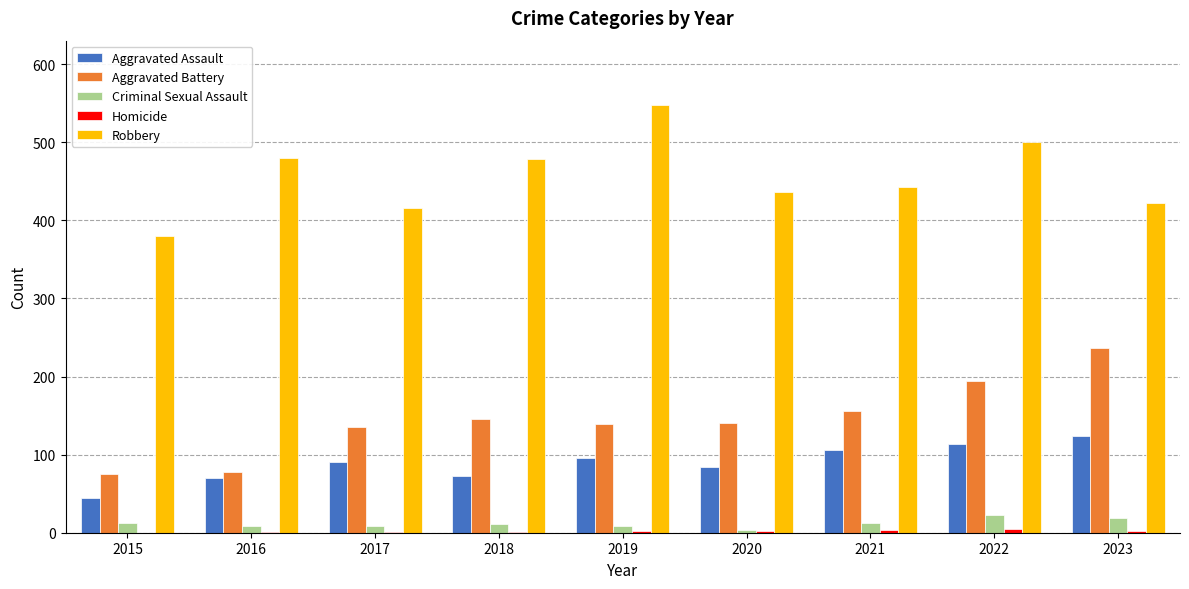

Is the value of Aggravated Assault at 2016 greater than the value of Aggravated Battery at 2020?

No